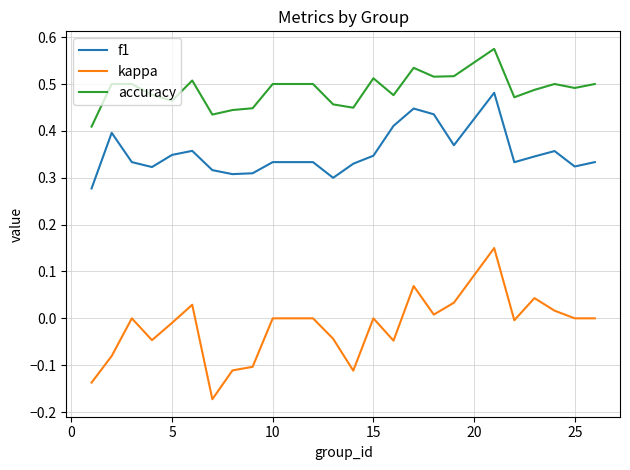

Which series has the largest total across all categories?

accuracy